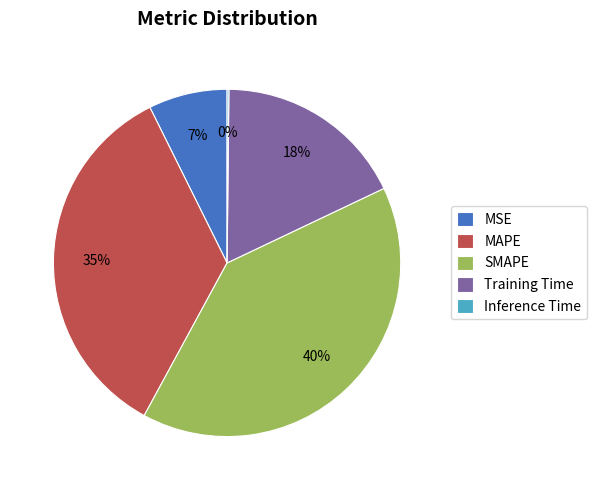

Is there any slice that represents more than half of the pie?

No